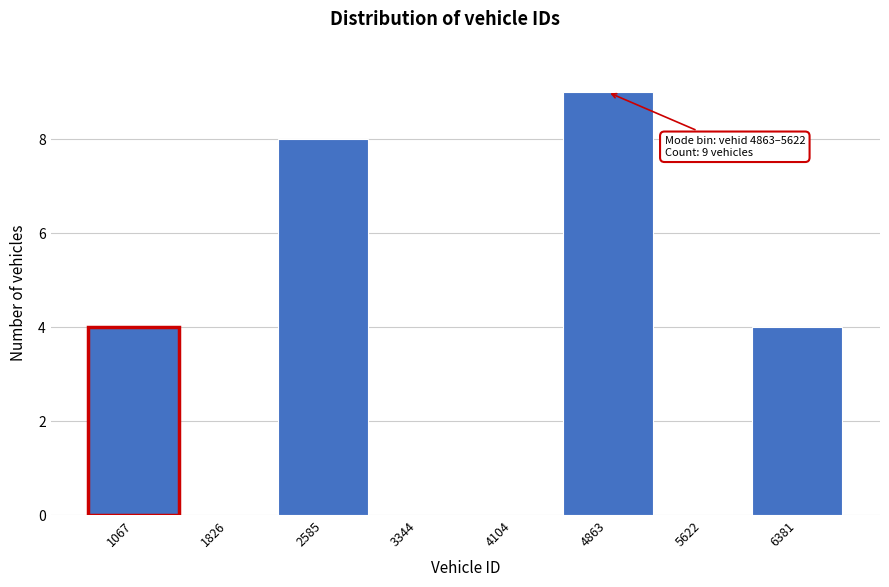

Reading right to left, transcribe all the data shown in this chart.

6381=4	5622=0	4863=9	4104=0	3344=0	2585=8	1826=0	1067=4